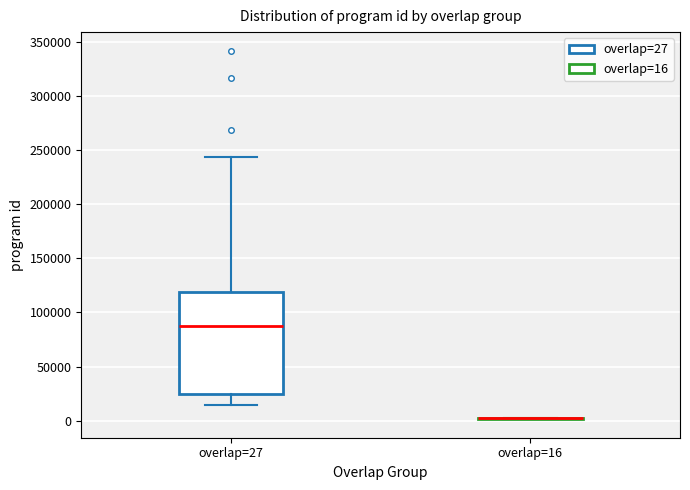

Which box is the tallest, from its lower edge to its upper edge?

overlap=27